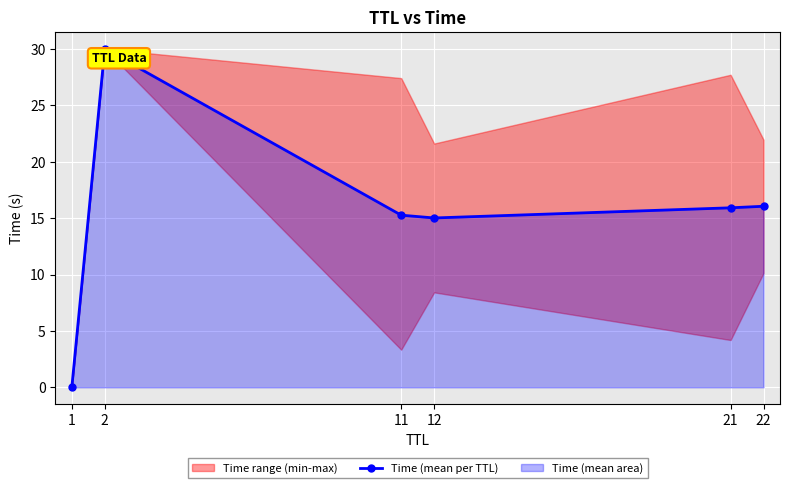

How many values are below 15?

1